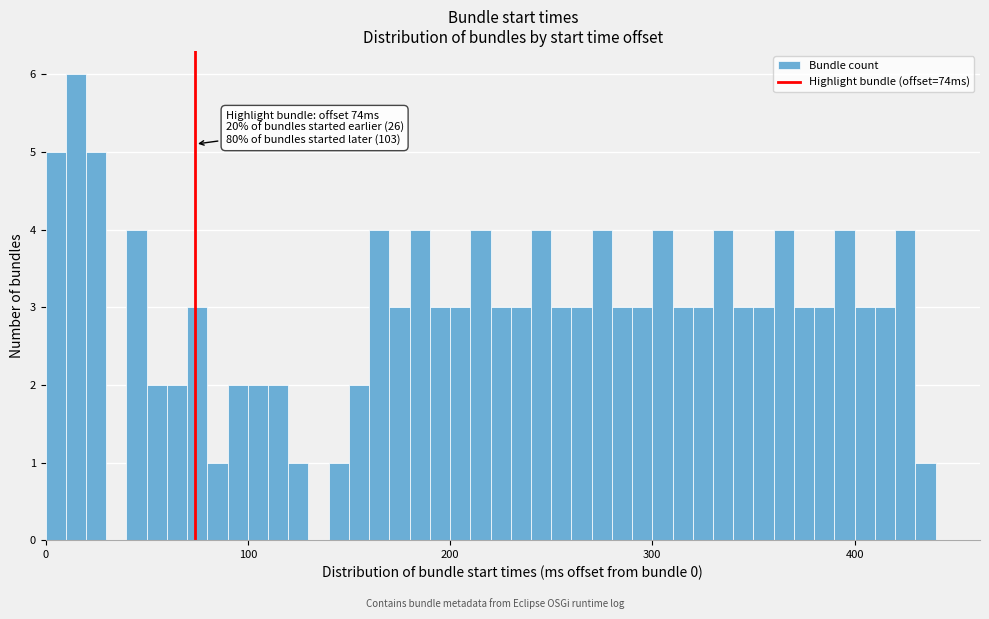

Around what value on the x-axis is the tallest bar? Give the approximate position of its centre, as read against the axis.

20